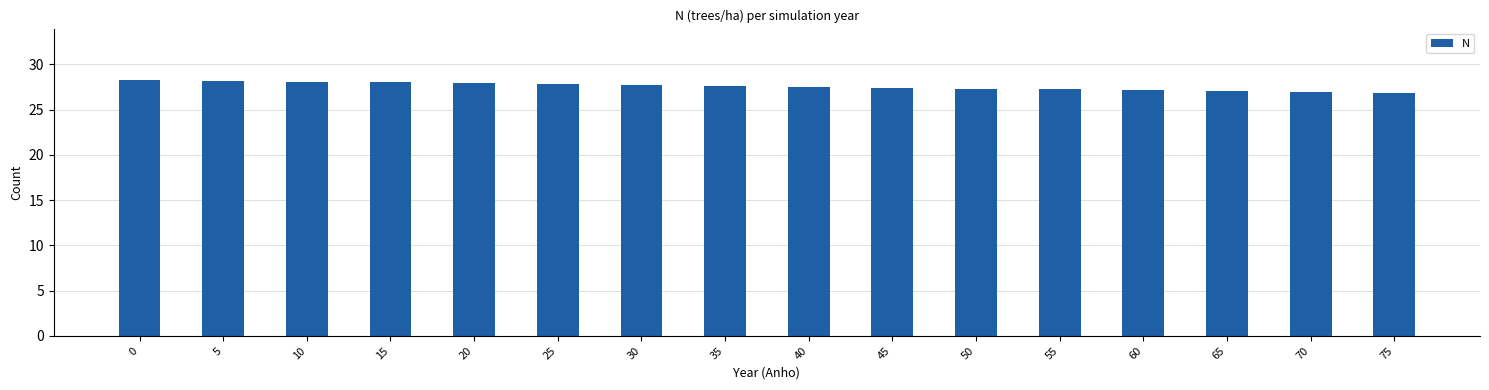

Read the value at 15.

28.0